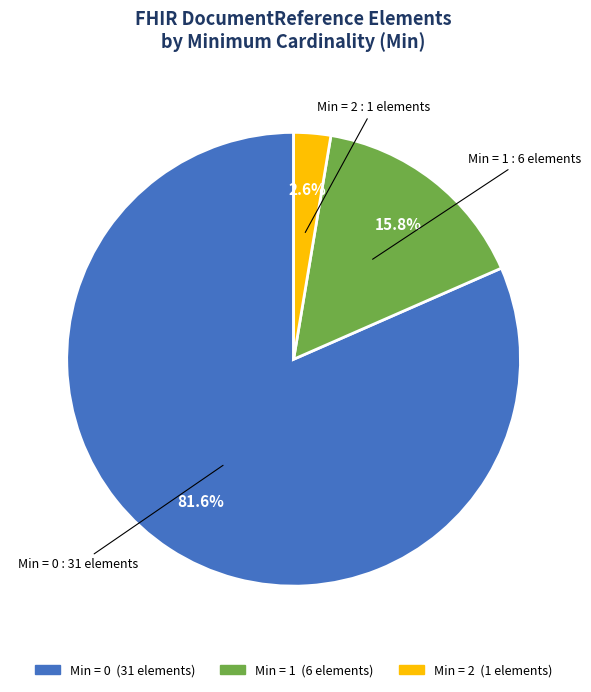

Does Min = 1 account for over 50% of the chart?

No